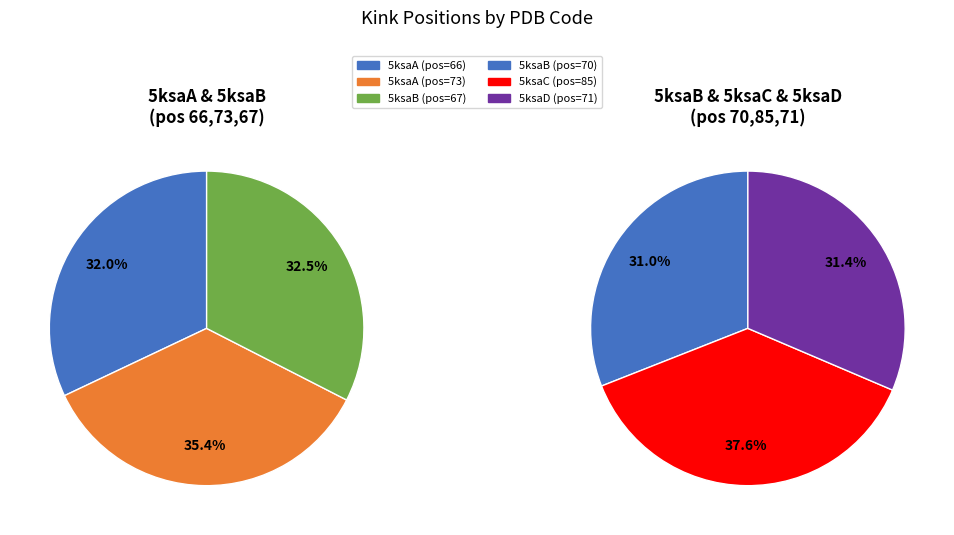

True or false: 5ksaA_66 accounts for 7% of the total.

False